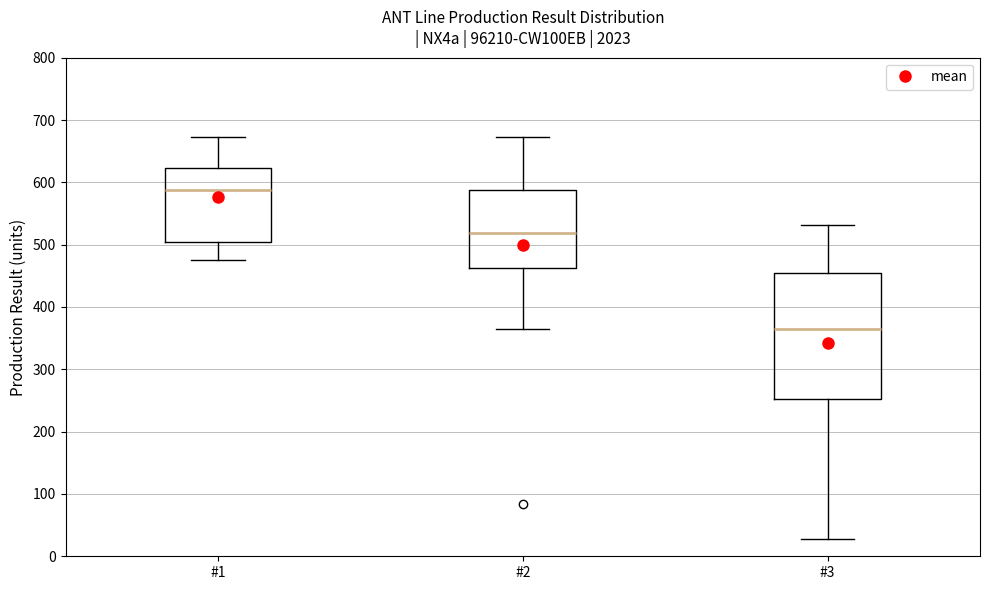

Reading left to right, read every box against the y-axis: the position of its median line, the range the box covers, and the ends of its whiskers. The values are not printed on the chart, so give them approximately, as read against the axis.

#1: median 590, box 500 to 620, whiskers 480 to 670
#2: median 520, box 460 to 590, whiskers 360 to 670
#3: median 360, box 250 to 460, whiskers 30 to 530